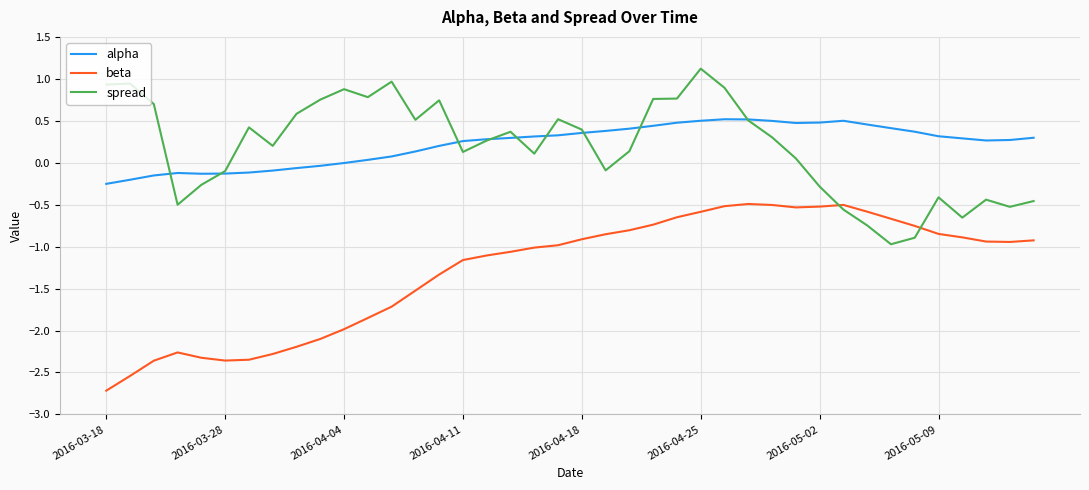

What is the difference between the maximum and minimum values in the beta series?

2.2